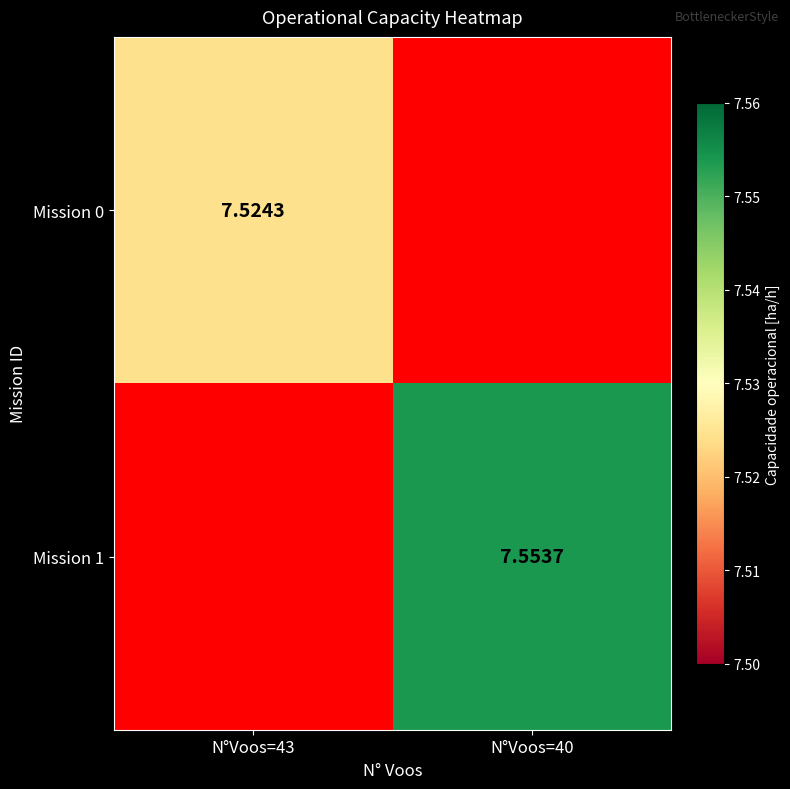

What is the approximate value of Mission 1 at N°Voos=40?

7.6